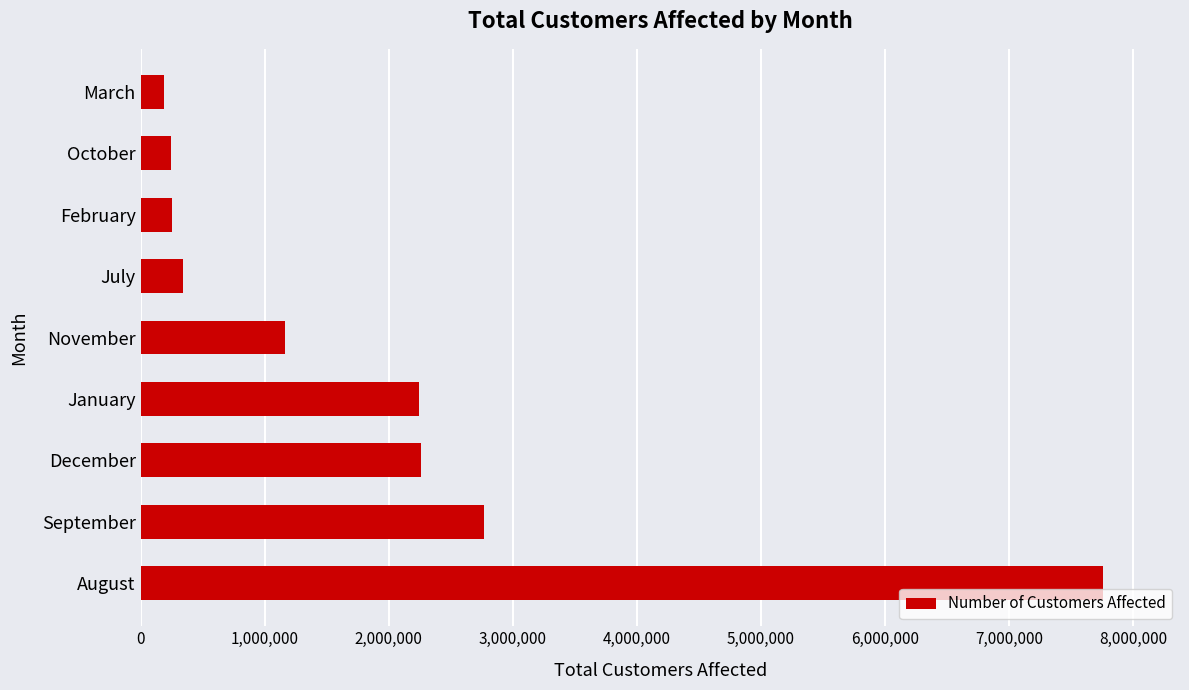

What is the difference between the maximum and minimum values?

7569053